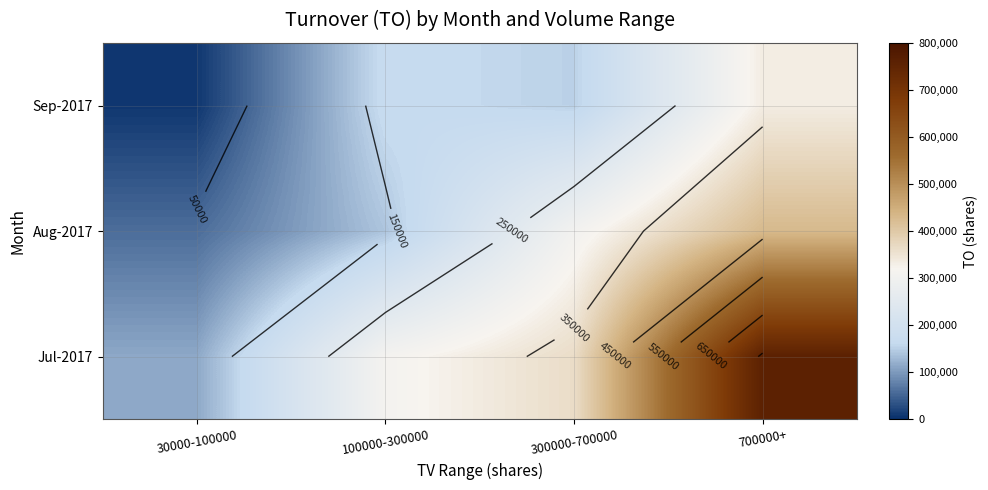

Is it true that Sep-2017 equals 333980 at 700000+?

True